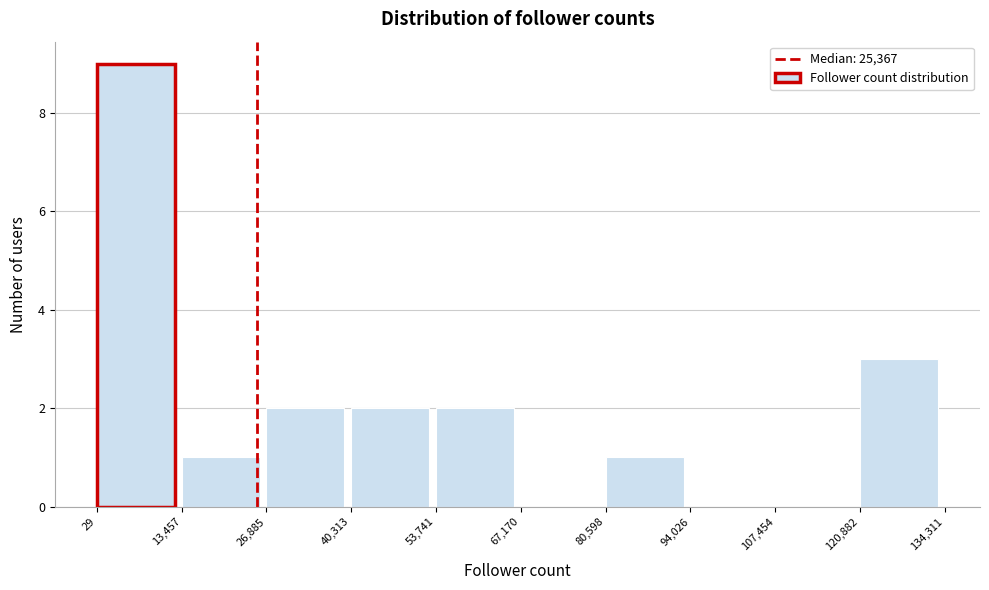

Reading left to right, list every bar in this chart as the range it spans on the x-axis followed by its height. The values are not printed on the chart, so give them approximately, as read against the axis.

29 to 13,457: 9
13,457 to 26,885: 1
26,885 to 40,313: 2
40,313 to 53,741: 2
53,741 to 67,170: 2
67,170 to 80,598: 0
80,598 to 94,026: 1
94,026 to 107,454: 0
107,454 to 120,882: 0
120,882 to 134,311: 3